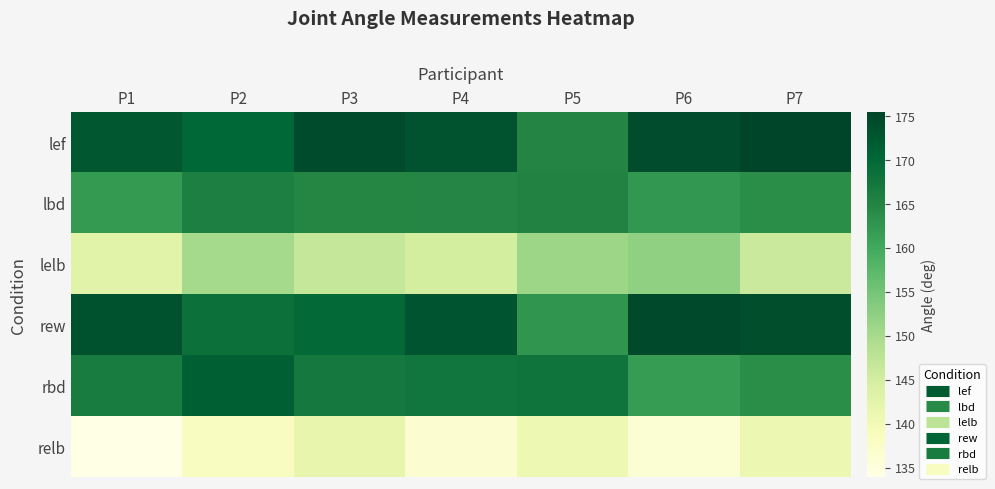

Which has a higher value, P4 or P7?

P7